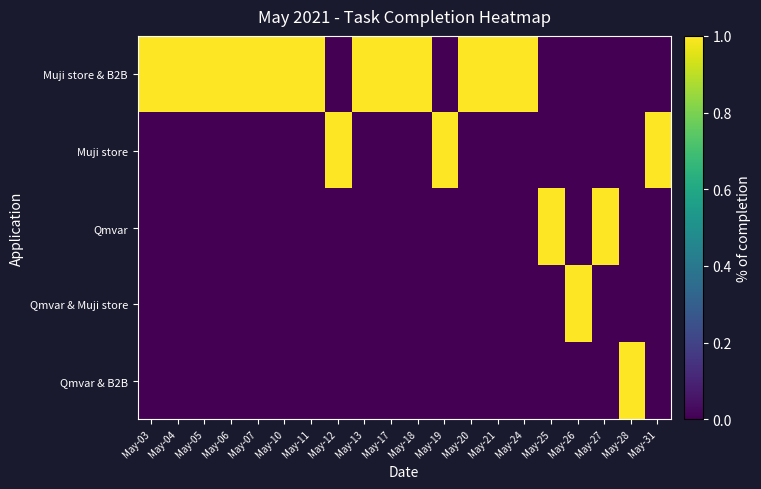

Reading right to left, what are all the values shown in this chart?

Muji store & B2B: May-31=0	May-28=0	May-27=0	May-26=0	May-25=0	May-24=1	May-21=1	May-20=1	May-19=0	May-18=1	May-17=1	May-13=1	May-12=0	May-11=1	May-10=1	May-07=1	May-06=1	May-05=1	May-04=1	May-03=1
Muji store: May-31=1	May-28=0	May-27=0	May-26=0	May-25=0	May-24=0	May-21=0	May-20=0	May-19=1	May-18=0	May-17=0	May-13=0	May-12=1	May-11=0	May-10=0	May-07=0	May-06=0	May-05=0	May-04=0	May-03=0
Qmvar: May-31=0	May-28=0	May-27=1	May-26=0	May-25=1	May-24=0	May-21=0	May-20=0	May-19=0	May-18=0	May-17=0	May-13=0	May-12=0	May-11=0	May-10=0	May-07=0	May-06=0	May-05=0	May-04=0	May-03=0
Qmvar & Muji store: May-31=0	May-28=0	May-27=0	May-26=1	May-25=0	May-24=0	May-21=0	May-20=0	May-19=0	May-18=0	May-17=0	May-13=0	May-12=0	May-11=0	May-10=0	May-07=0	May-06=0	May-05=0	May-04=0	May-03=0
Qmvar & B2B: May-31=0	May-28=1	May-27=0	May-26=0	May-25=0	May-24=0	May-21=0	May-20=0	May-19=0	May-18=0	May-17=0	May-13=0	May-12=0	May-11=0	May-10=0	May-07=0	May-06=0	May-05=0	May-04=0	May-03=0